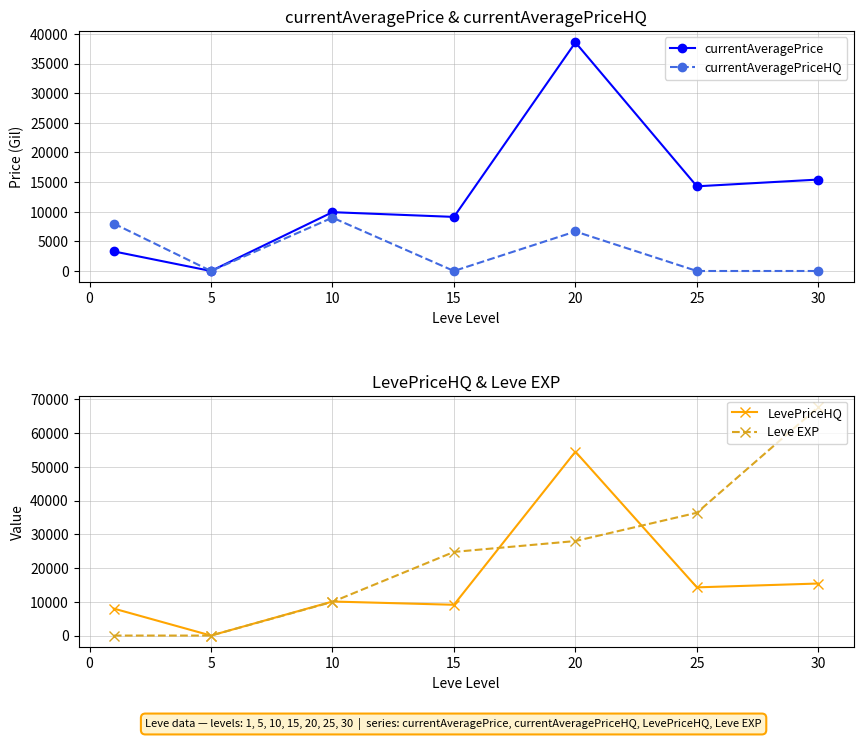

Where is the first local minimum for currentAveragePrice?

5